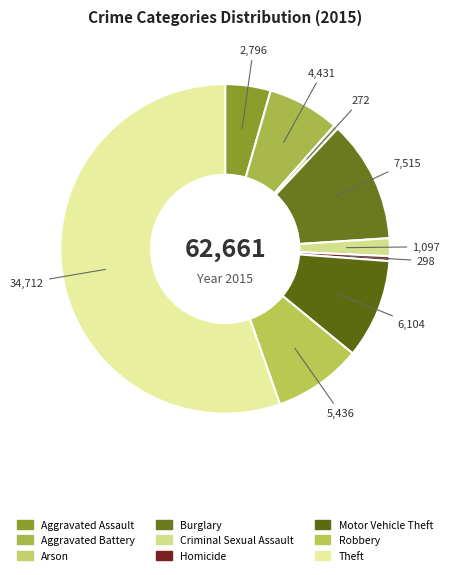

What percentage do Burglary and Motor Vehicle Theft together represent?

21.7%